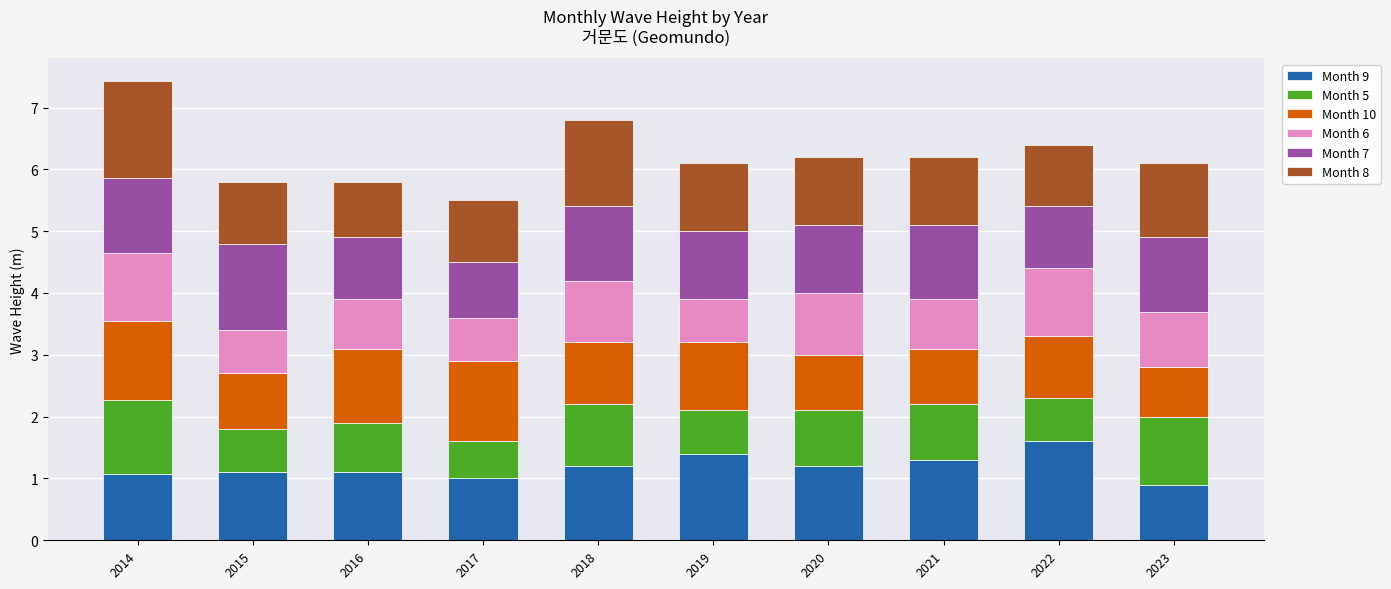

What is the lowest value of the Month 9 series?

0.9